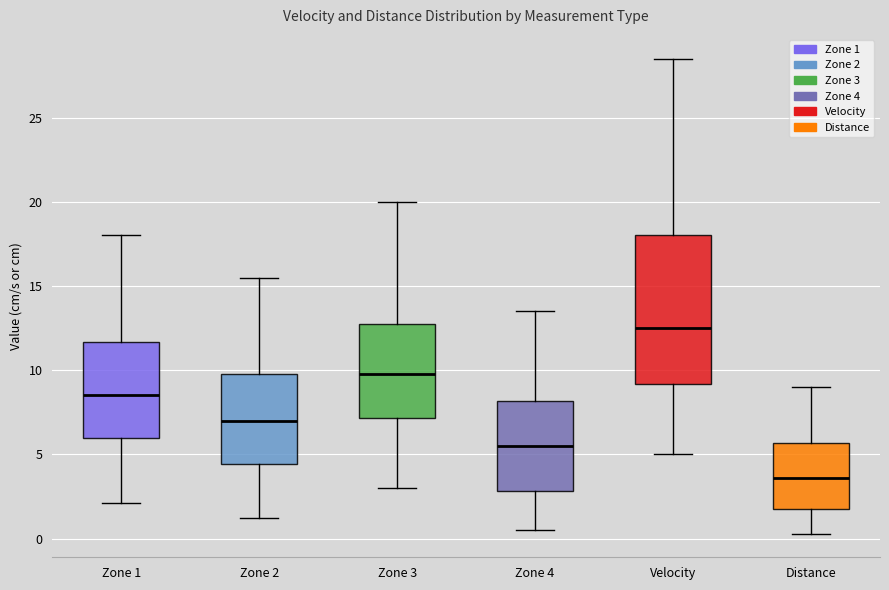

Reading left to right, transcribe this box plot: for each box, give where its median line is, the range the box spans, and where its two whiskers end, as read against the y-axis. The values are not printed on the chart, so give them approximately, as read against the axis.

Zone 1: median 8.5, box 6.0 to 11.5, whiskers 2.0 to 18.0
Zone 2: median 7.0, box 4.5 to 10.0, whiskers 1.0 to 15.5
Zone 3: median 10.0, box 7.0 to 13.0, whiskers 3.0 to 20.0
Zone 4: median 5.5, box 3.0 to 8.0, whiskers 0.5 to 13.5
Velocity: median 12.5, box 9.0 to 18.0, whiskers 5.0 to 28.5
Distance: median 3.5, box 2.0 to 5.5, whiskers 0.5 to 9.0